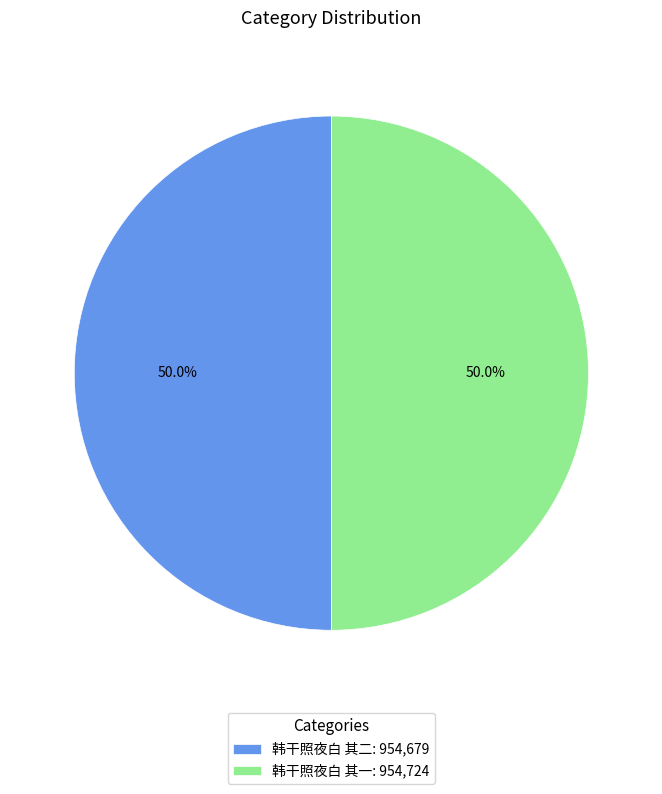

What is the total percentage of 韩干照夜白 其一 and 韩干照夜白 其二?

100.0%